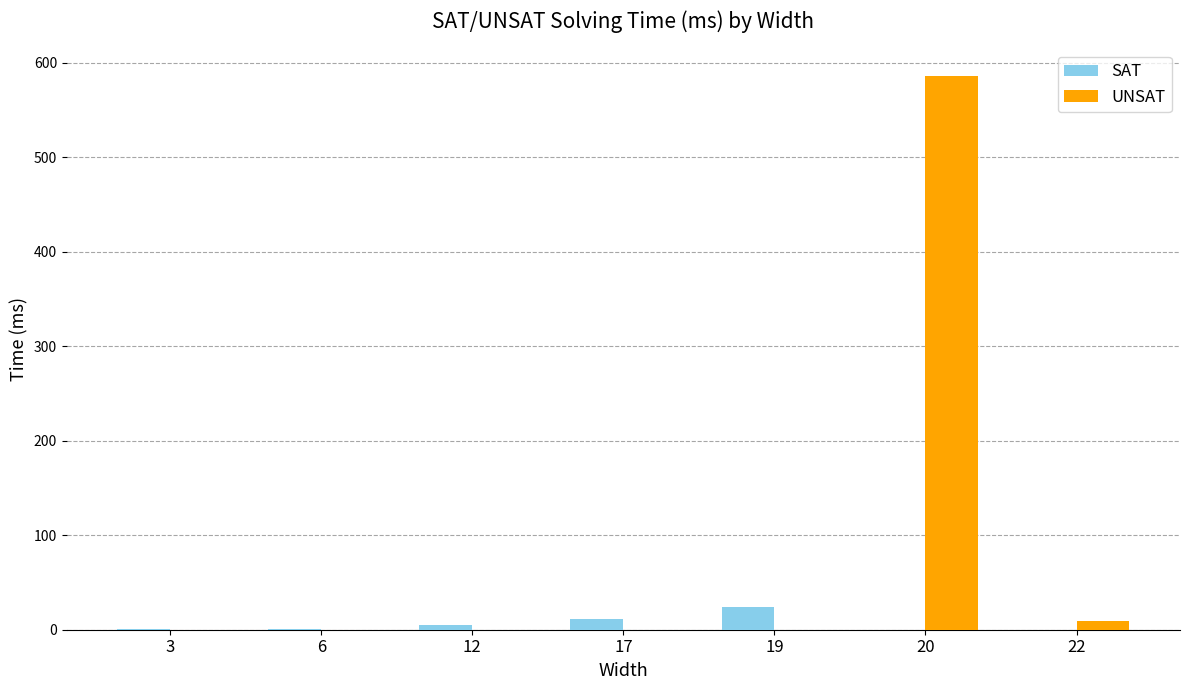

What is the sum of all SAT values?

42